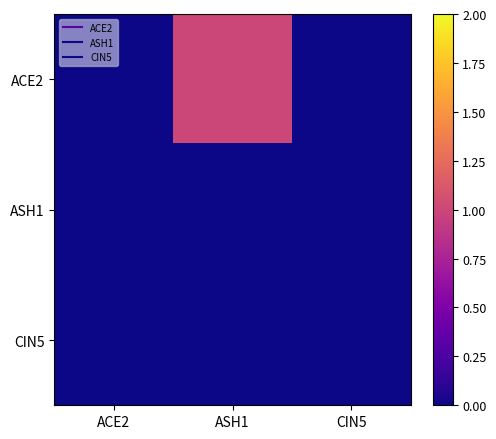

Reading right to left, what are all the values shown in this chart?

ACE2: CIN5=0	ASH1=1	ACE2=0
ASH1: CIN5=0	ASH1=0	ACE2=0
CIN5: CIN5=0	ASH1=0	ACE2=0